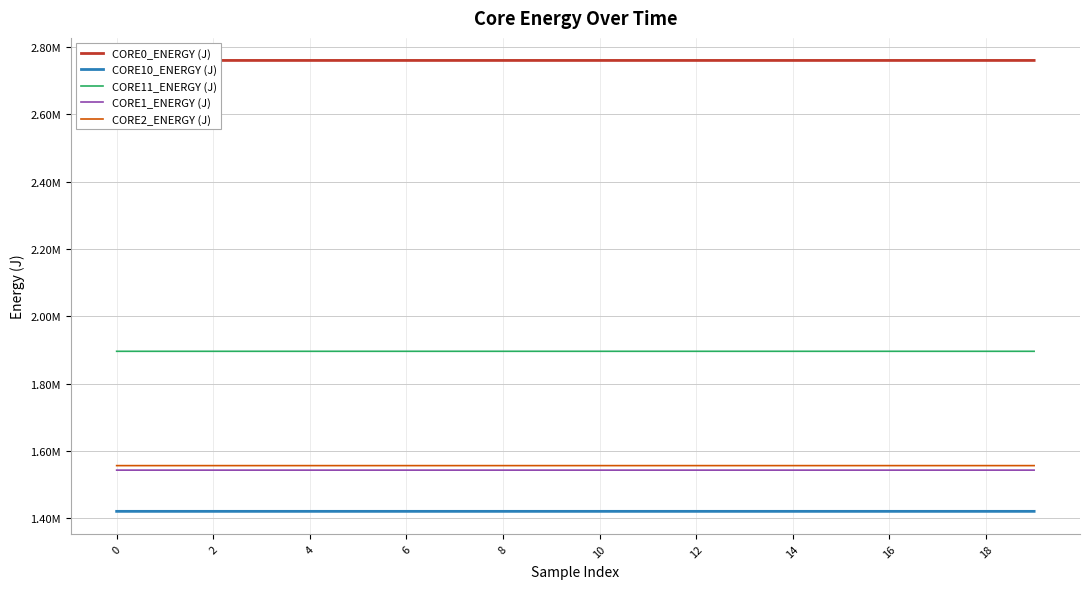

What is the difference between the CORE2_ENERGY (J) values at 8 and 4?

4.0